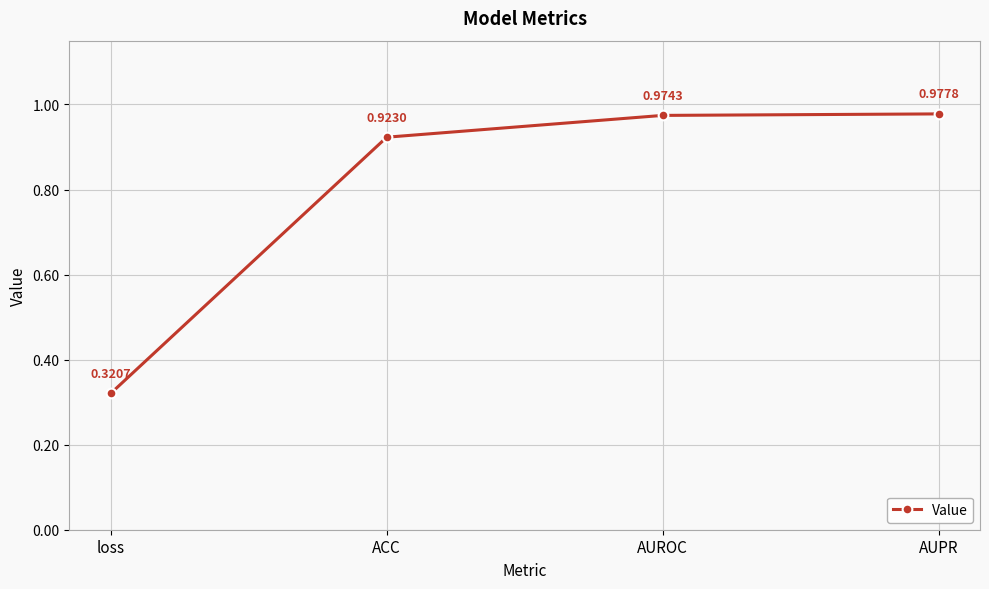

List the labels in order of value, largest first.

AUPR, AUROC, ACC, loss